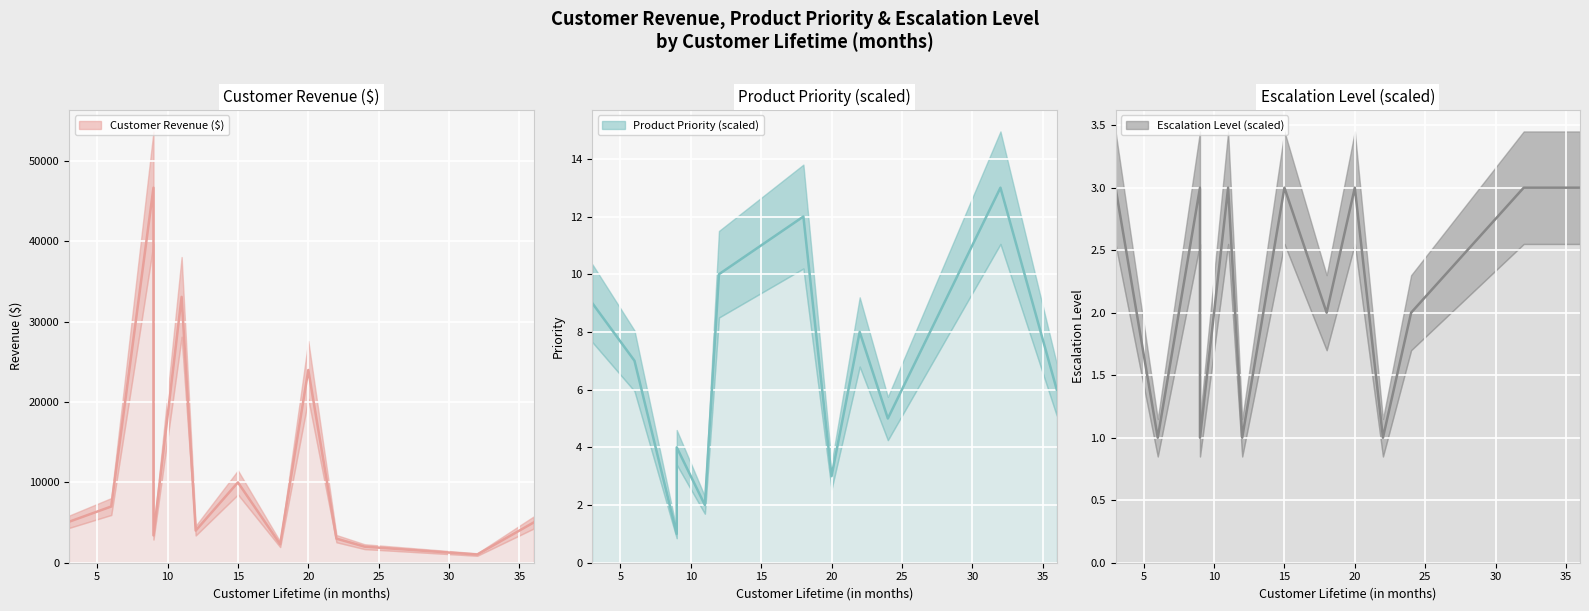

In Customer Revenue ($) (line), how many points are lower than both neighbors (excluding endpoints)?

4